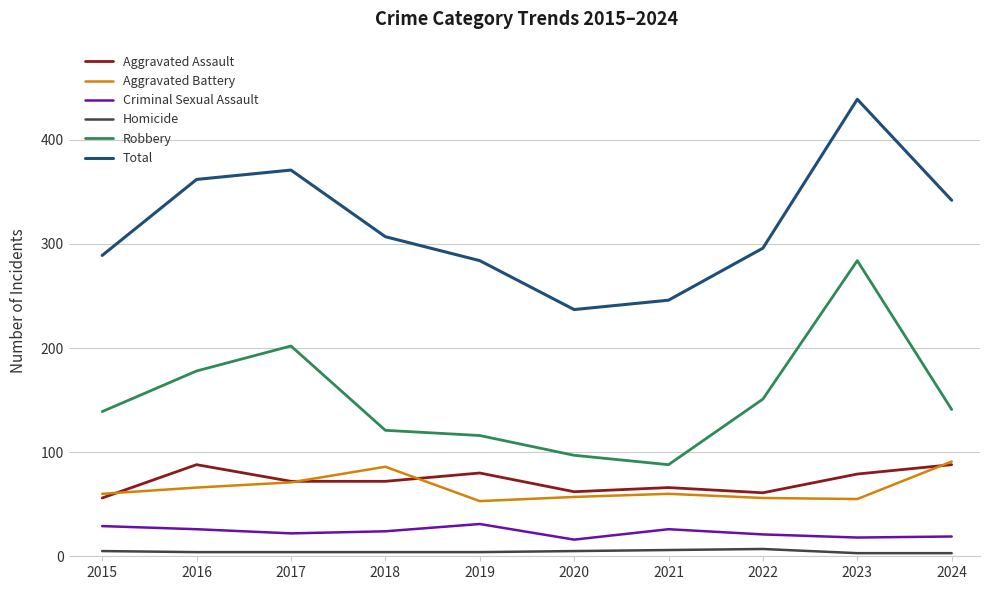

Which series has the largest range (max minus min)?

Total